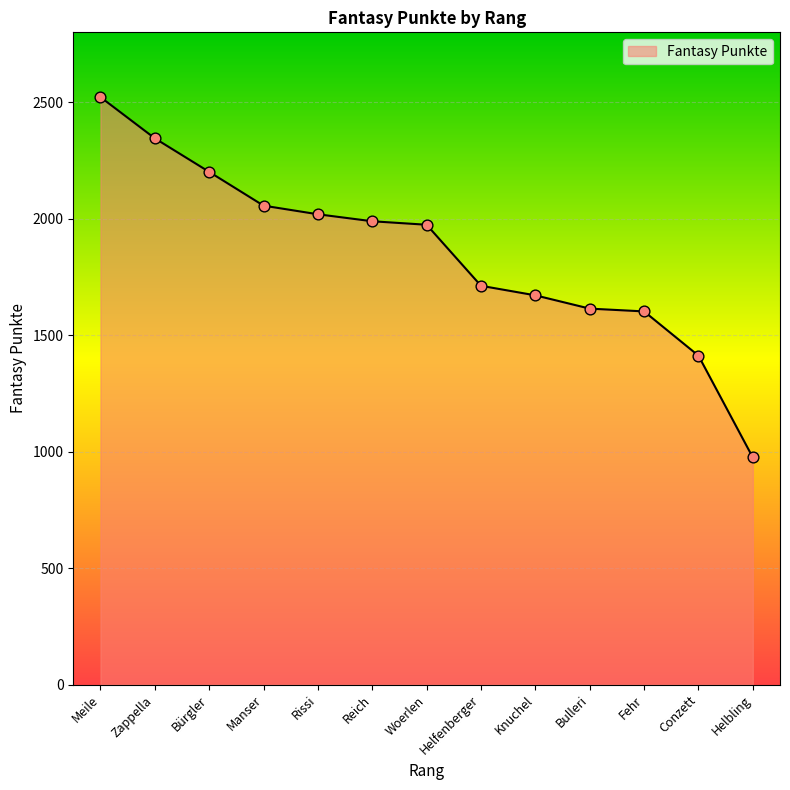

What is the change in value from Zappella to Reich?

-356